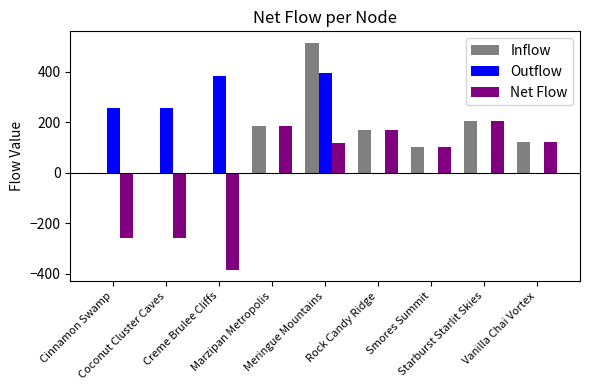

What are all the series names shown in the legend?

Inflow, Outflow, Net Flow